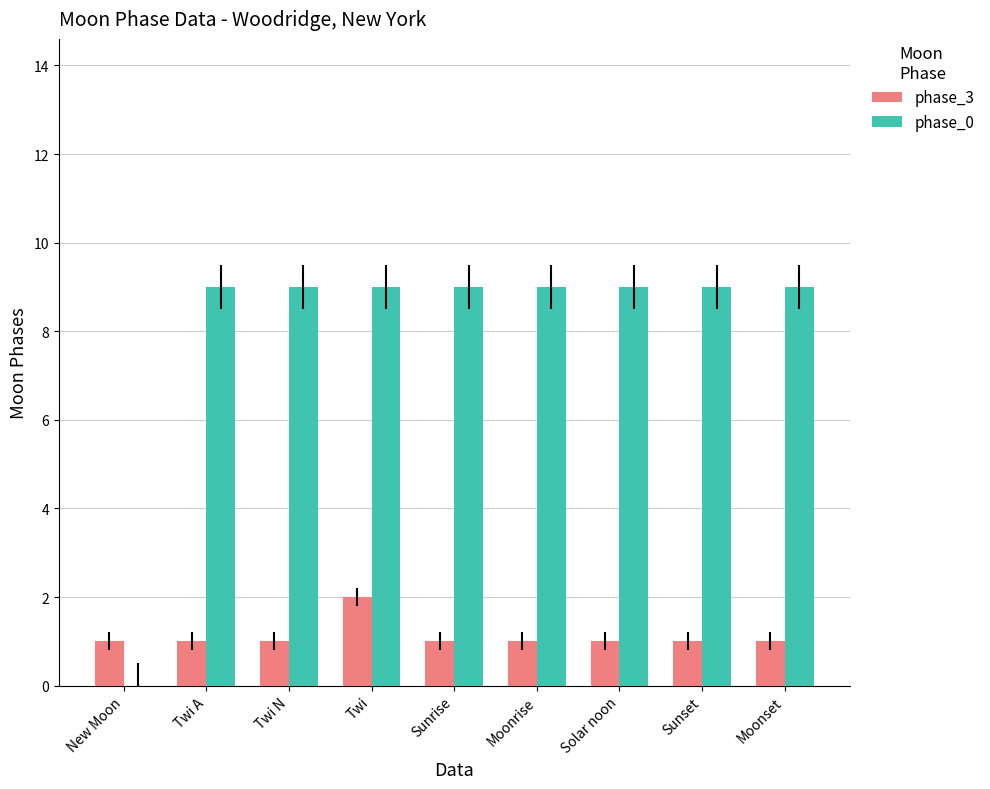

The phase_3 series shows 2 at Sunset. True or false?

False